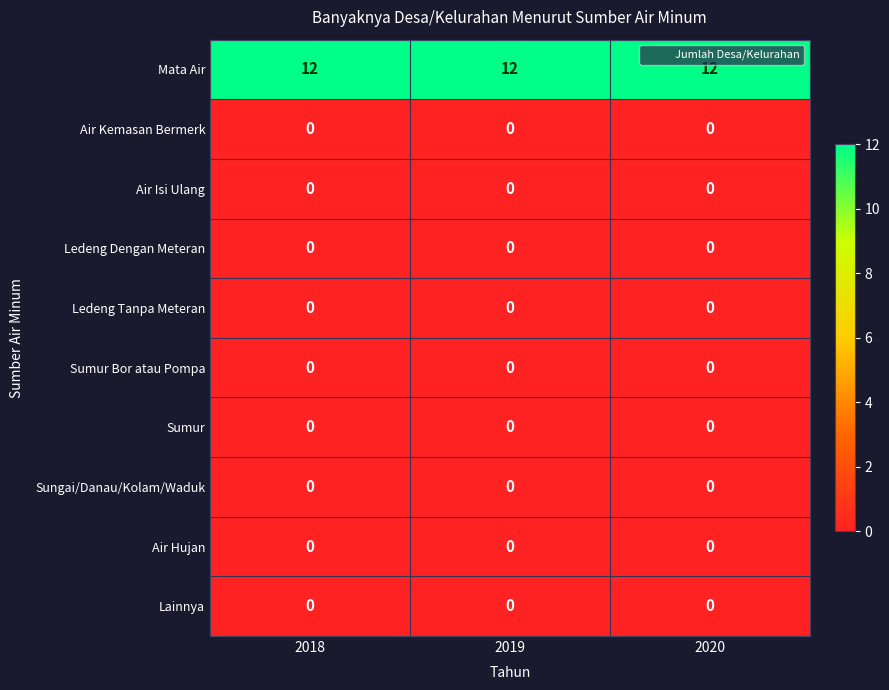

The Ledeng Tanpa Meteran series shows 0 at 2019. True or false?

True